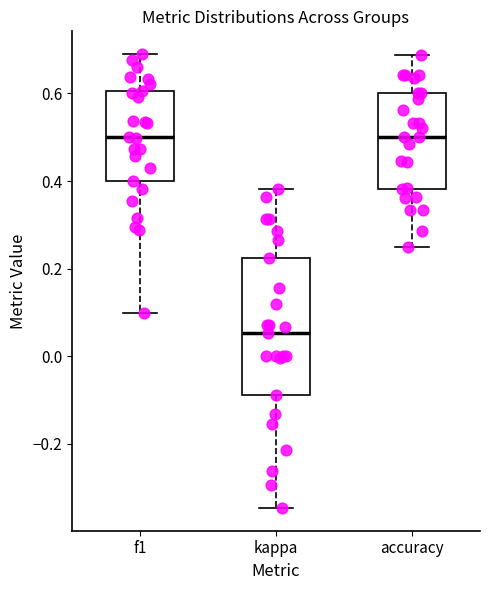

Where does the upper whisker of the box for accuracy end on the y-axis? The values are not printed on the chart, so give them approximately, as read against the axis.

0.68